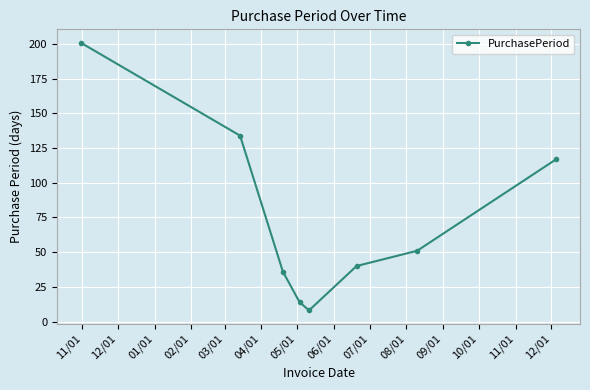

What is the difference between the maximum and minimum values?

193